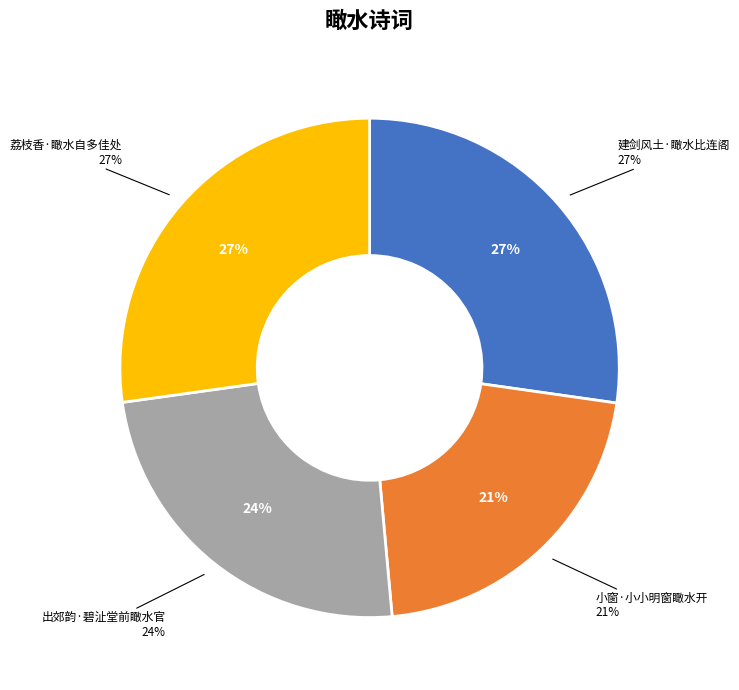

To the nearest percent, what is the average slice percentage?

25%